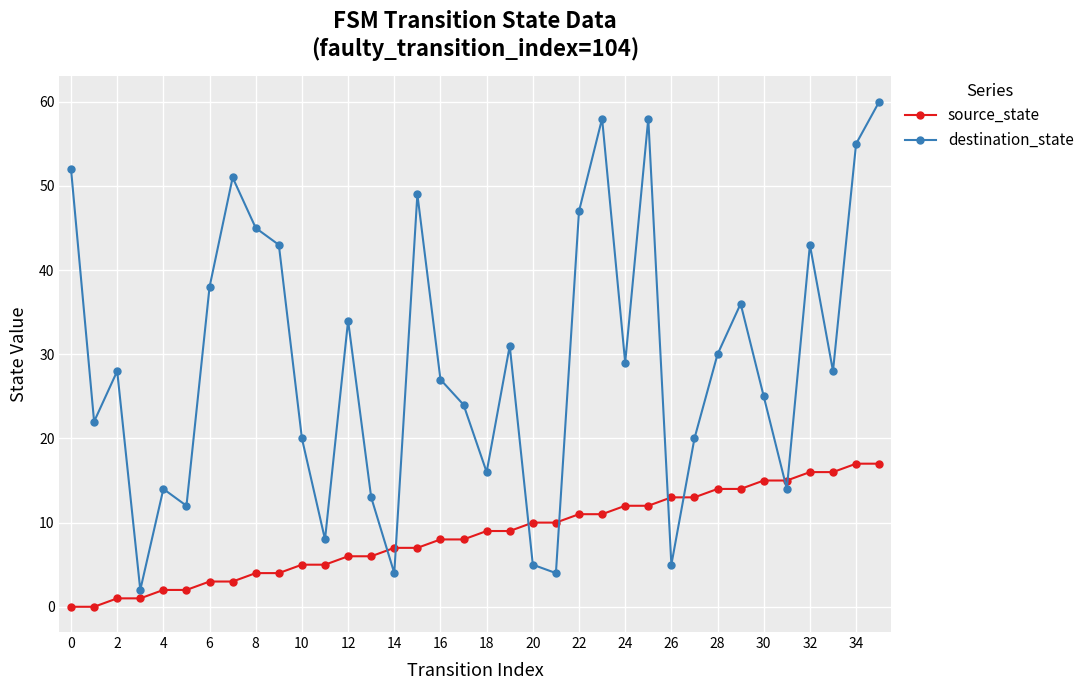

Reading left to right, transcribe all the data shown in this chart.

source_state: 0	0	1	1	2	2	3	3	4	4	5	5	6	6	7	7	8	8	9	9	10	10	11	11	12	12	13	13	14	14	15	15	16	16	17	17
destination_state: 52	22	28	2	14	12	38	51	45	43	20	8	34	13	4	49	27	24	16	31	5	4	47	58	29	58	5	20	30	36	25	14	43	28	55	60